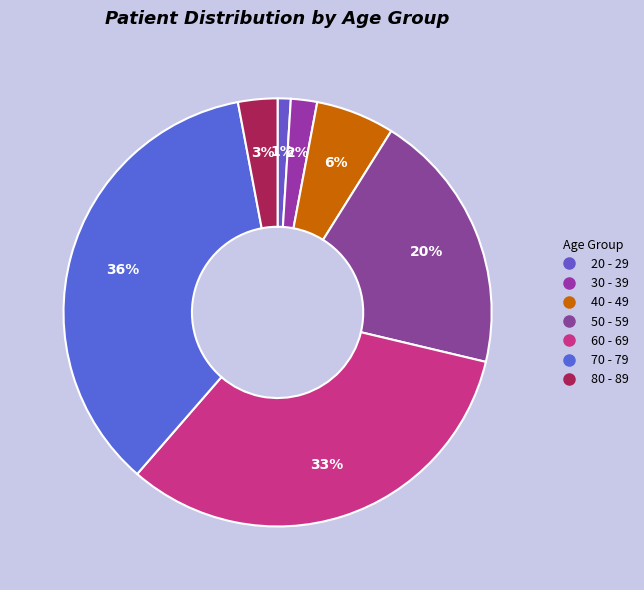

Is there any slice that represents more than half of the pie?

No